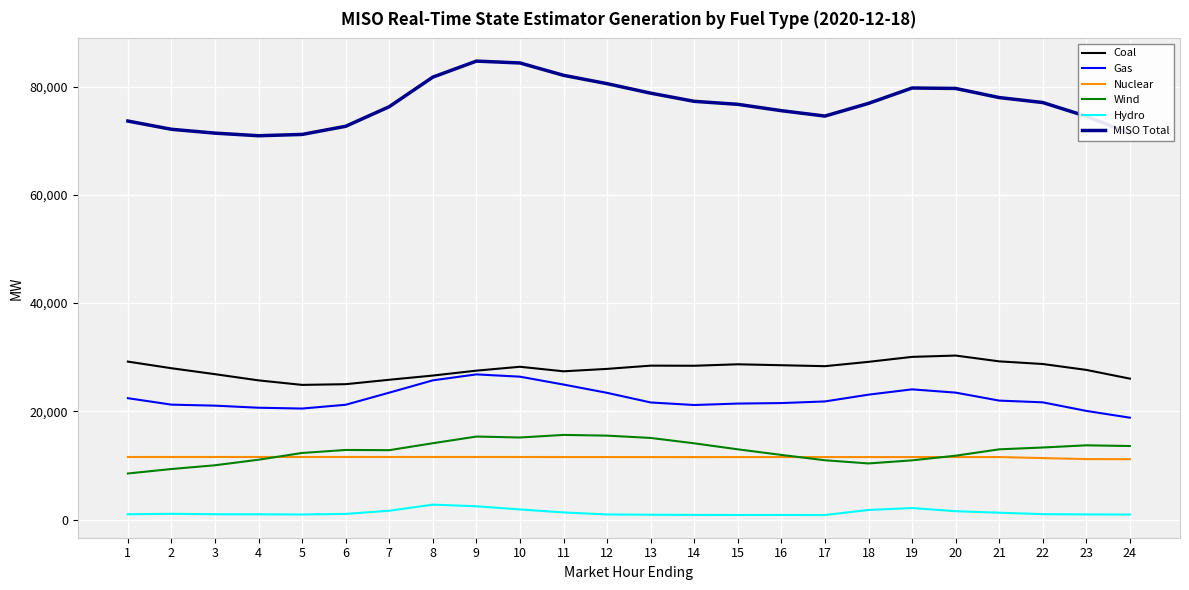

What is the greatest value displayed?

84719.8